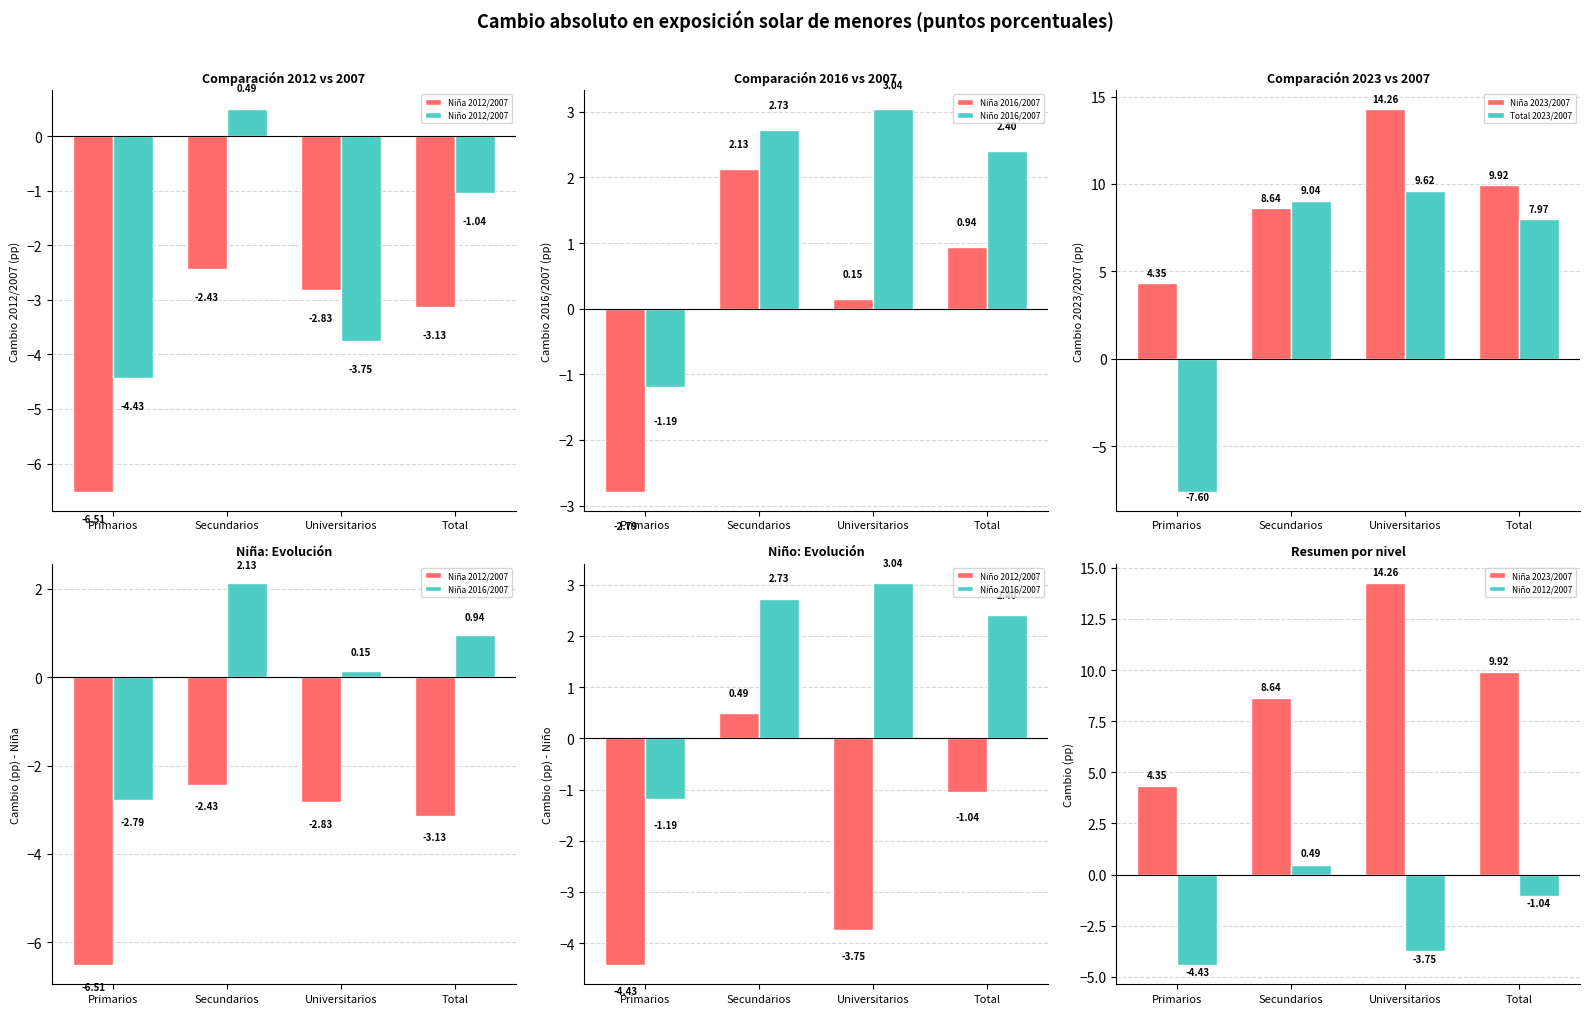

Reading right to left, extract all data points from this chart.

Niña 2012/2007: Total=-3.1	Universitarios=-2.8	Secundarios=-2.4	Primarios=-6.5
Niño 2012/2007: Total=-1.0	Universitarios=-3.8	Secundarios=0.5	Primarios=-4.4
Niña 2016/2007: Total=0.9	Universitarios=0.1	Secundarios=2.1	Primarios=-2.8
Niño 2016/2007: Total=2.4	Universitarios=3.0	Secundarios=2.7	Primarios=-1.2
Niña 2023/2007: Total=9.9	Universitarios=14.3	Secundarios=8.6	Primarios=4.3
Total 2023/2007: Total=8.0	Universitarios=9.6	Secundarios=9.0	Primarios=-7.6